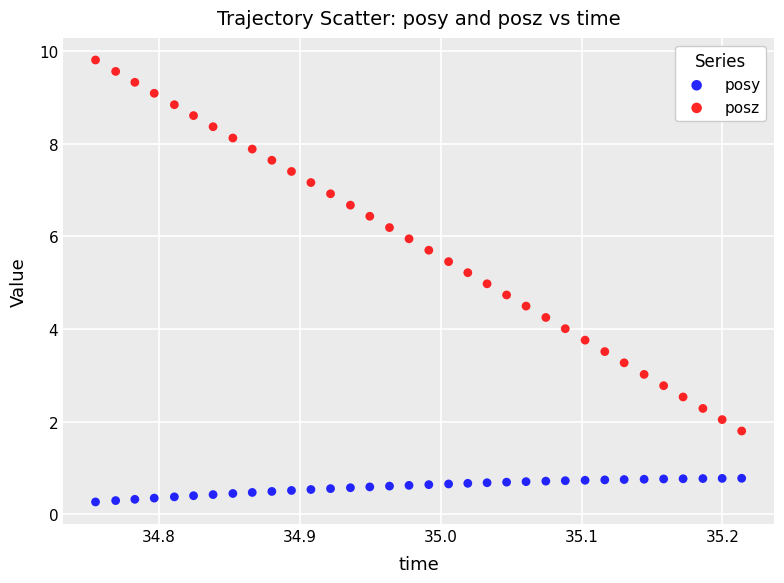

Which series has the largest Y range (max minus min)?

posz